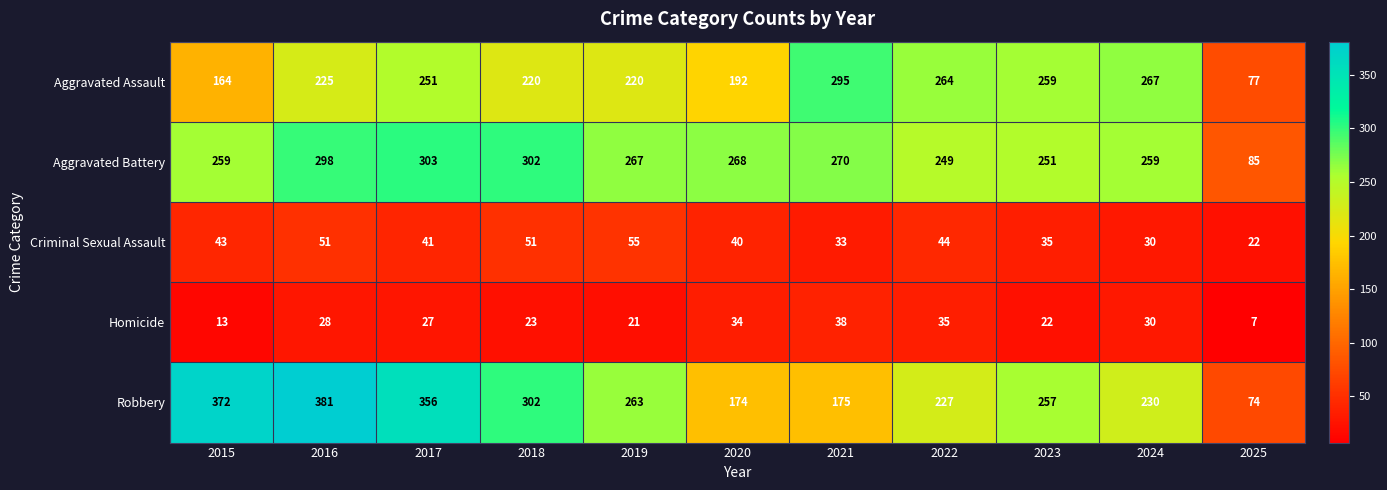

What is the difference between the Homicide values at 2020 and 2019?

13